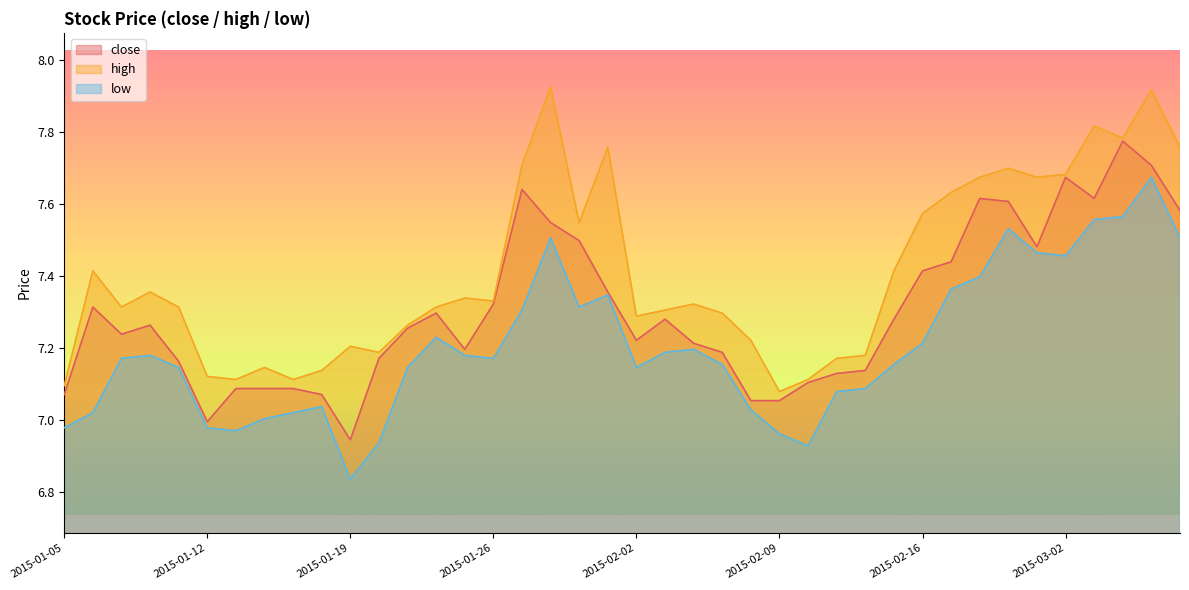

Is it true that close equals 11.4 at 2015-01-23?

False